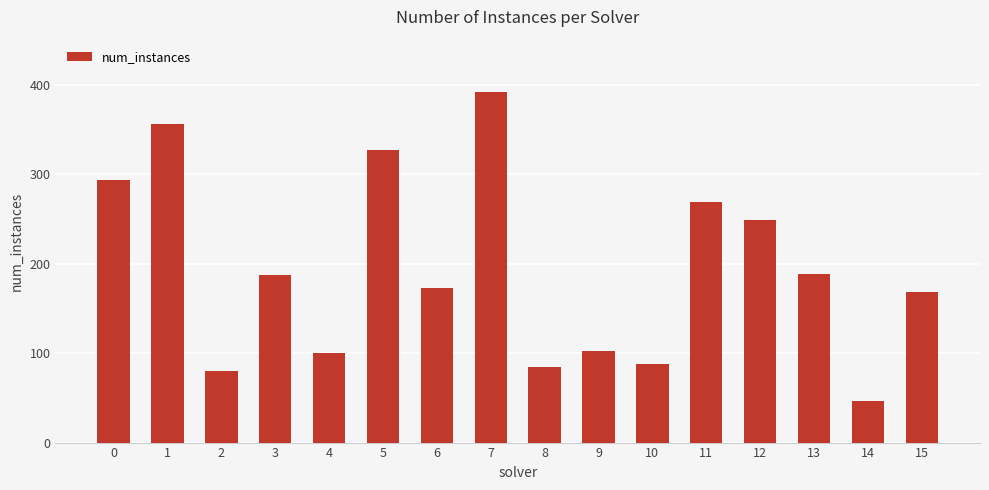

Which category has the highest value across all series?

7